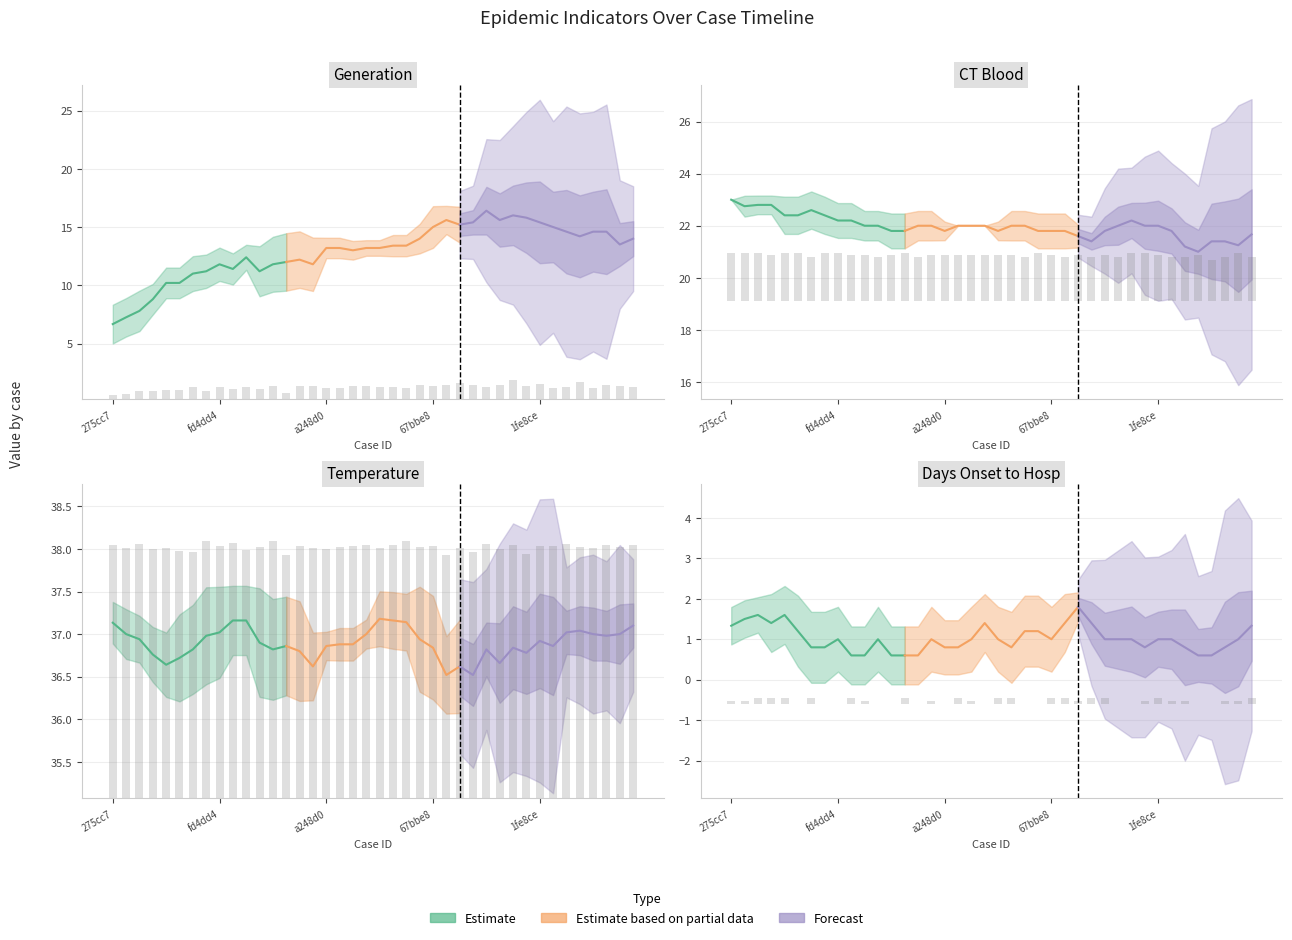

What is the sum of the generation values at 92e129 and f18564?

1.8